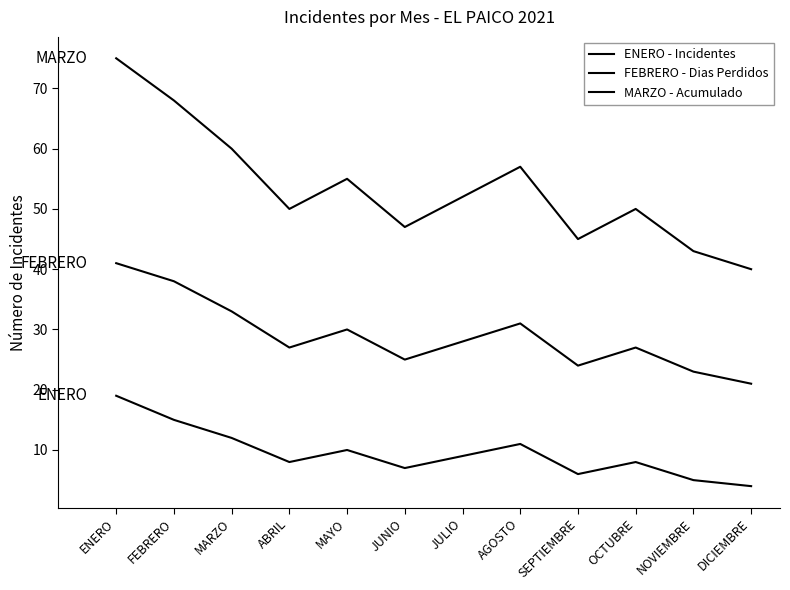

The value of ENERO - Incidentes at JUNIO is 7. True or false?

True